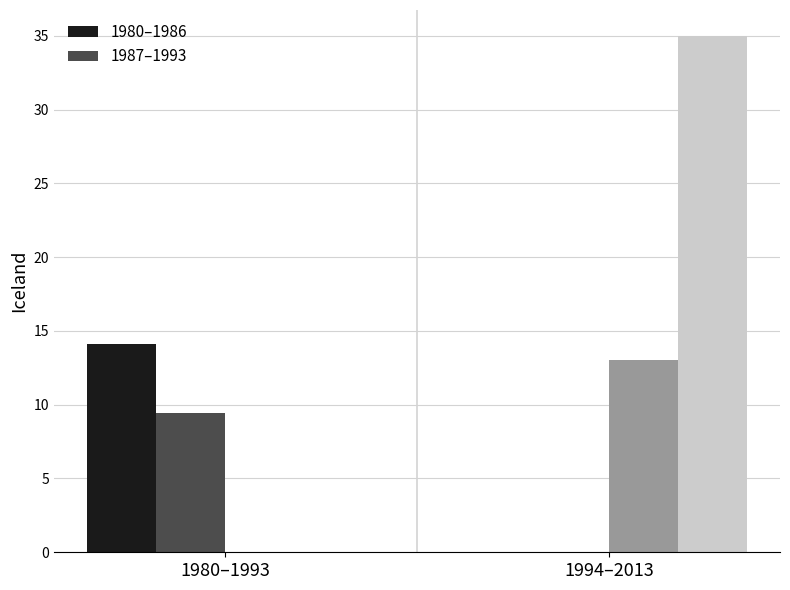

The 1980-1986 series shows 3 at 1985. True or false?

False